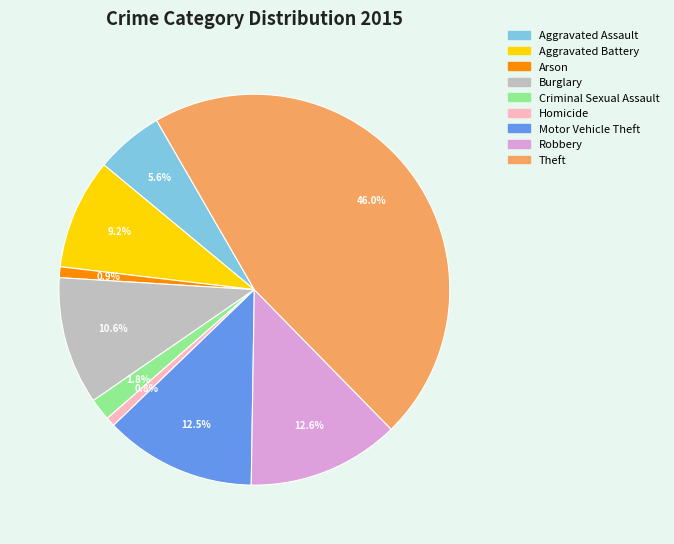

Approximately how many times larger is the value at Homicide compared to Arson?

0.9